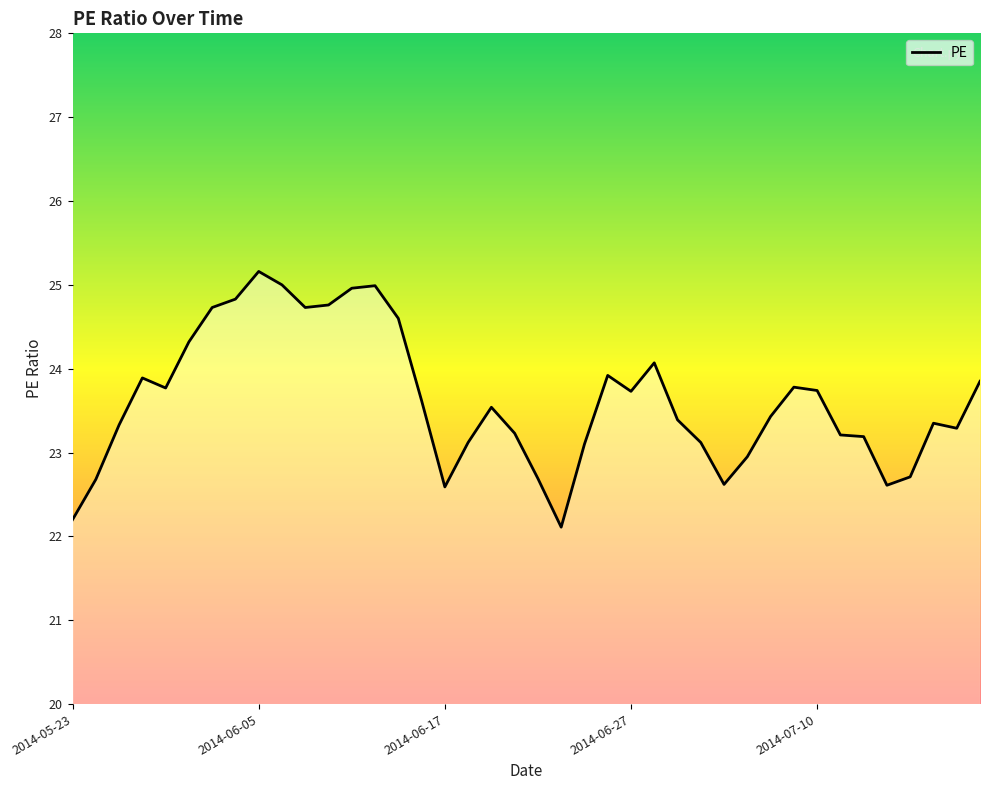

What is the greatest value displayed?

25.2